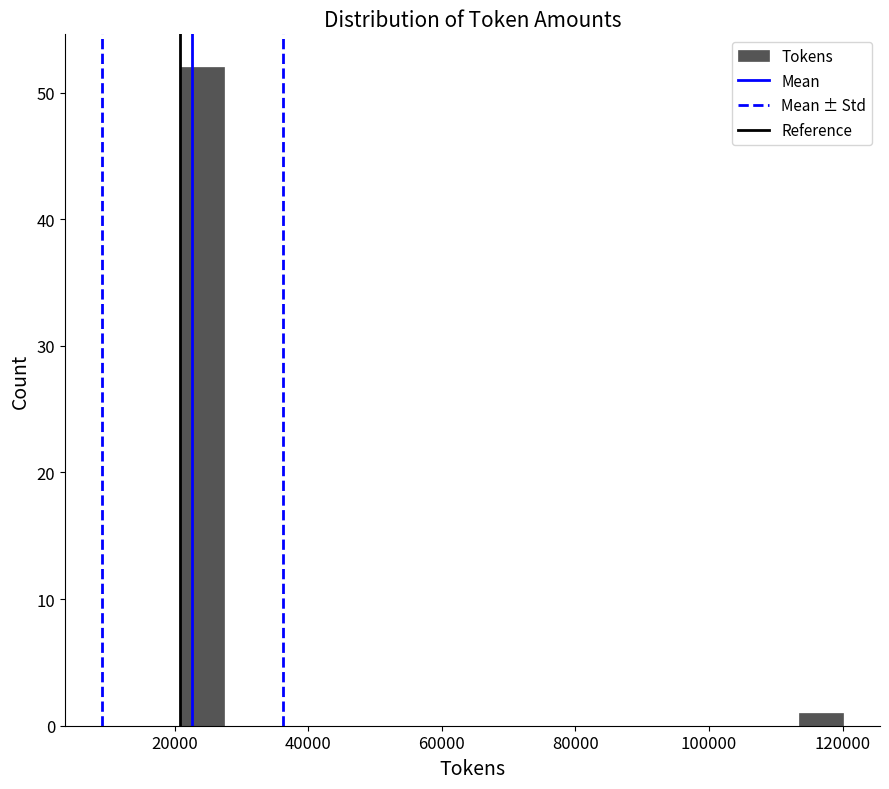

Around what value on the x-axis is the tallest bar? Give the approximate position of its centre, as read against the axis.

24000